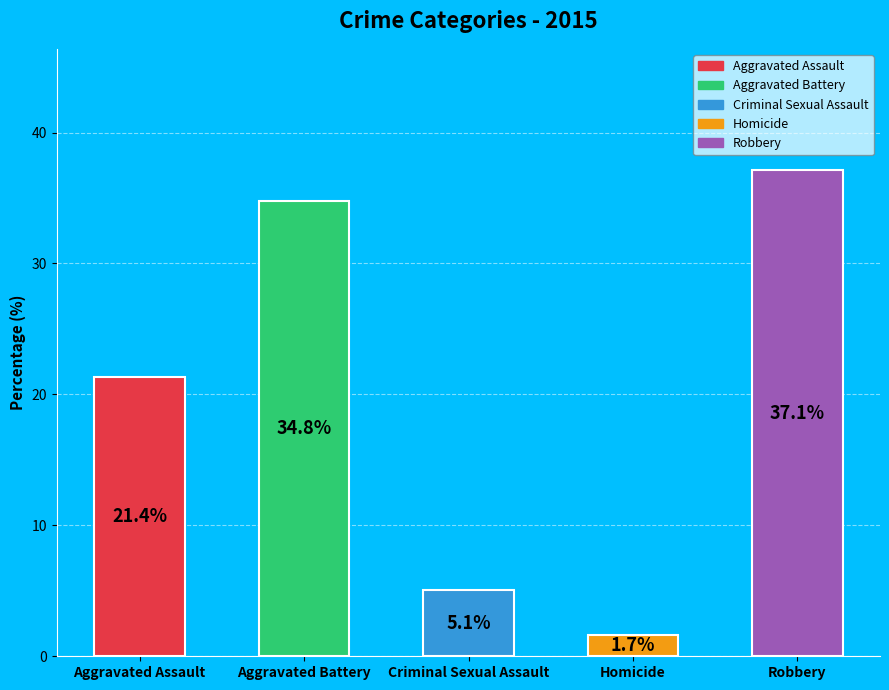

To the nearest percent, what is the difference between the largest and smallest slice percentages?

35%